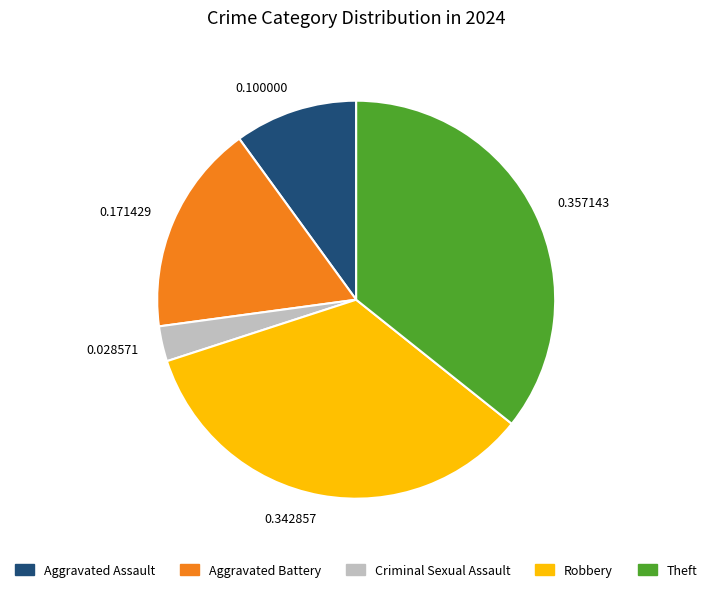

Approximately how many times larger is the value at Robbery compared to Aggravated Battery?

2.0